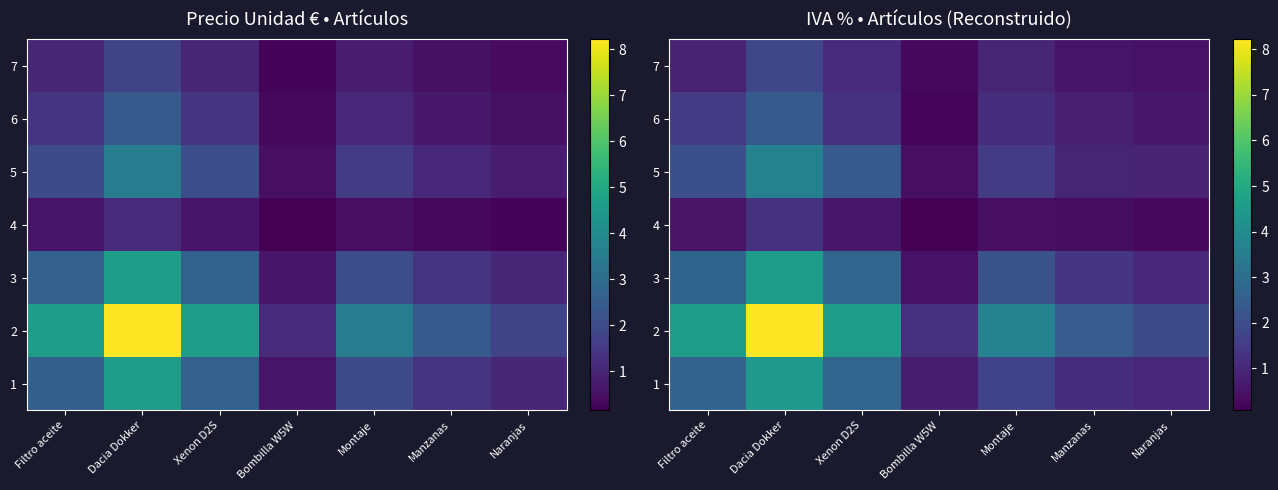

At how many categories does at least one series exceed 3?

4